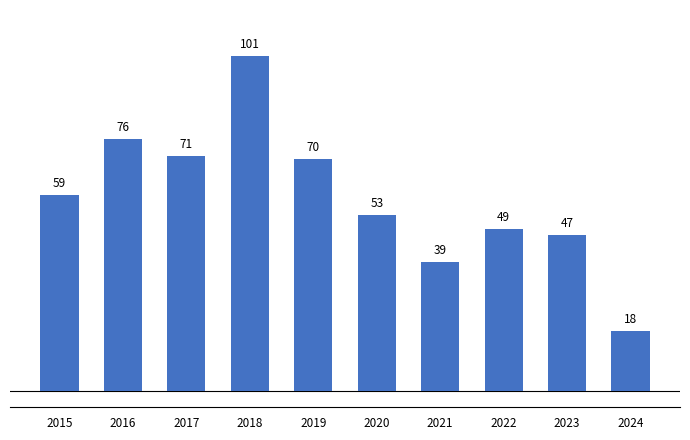

Which label corresponds to the smallest value in the chart?

2024